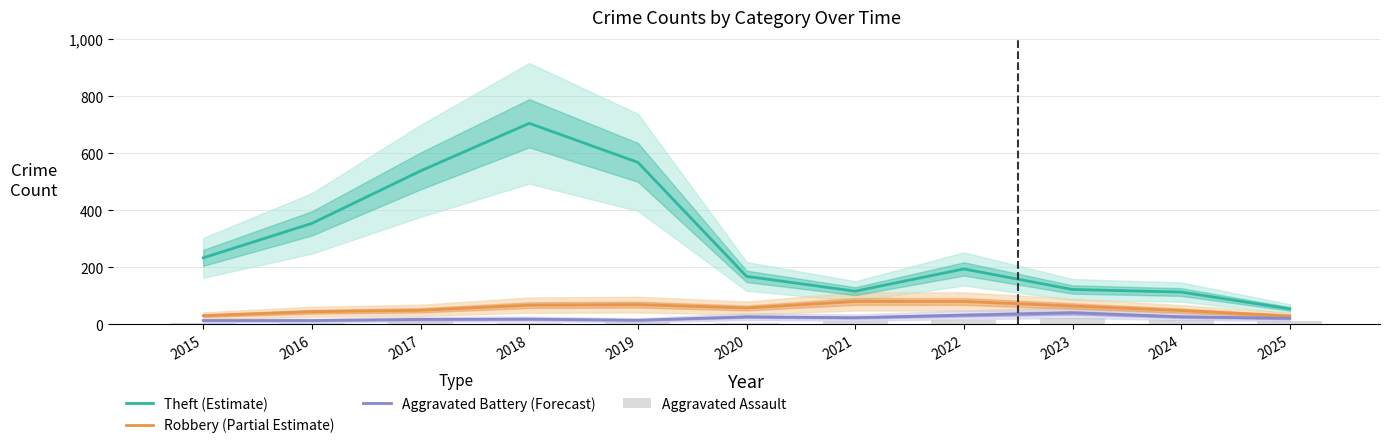

Which label corresponds to the smallest value in the chart?

2016